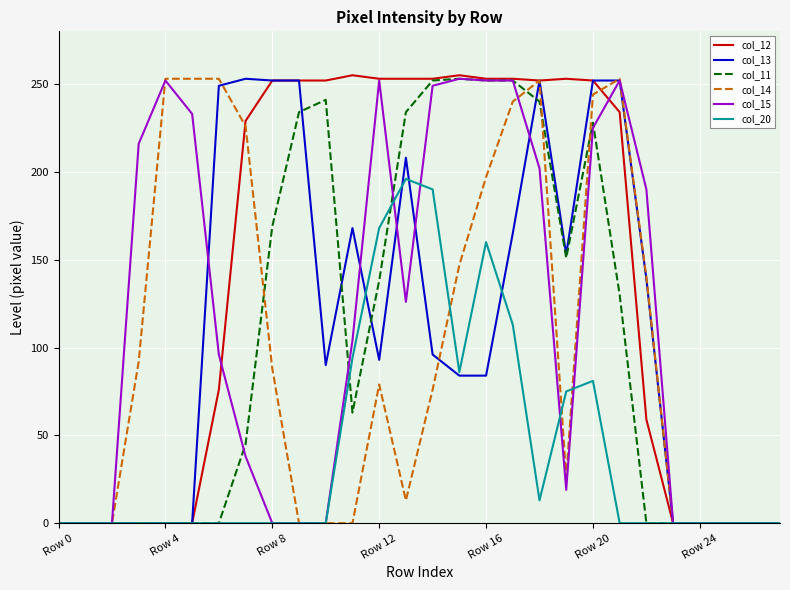

Which series has the largest total across all categories?

col_12